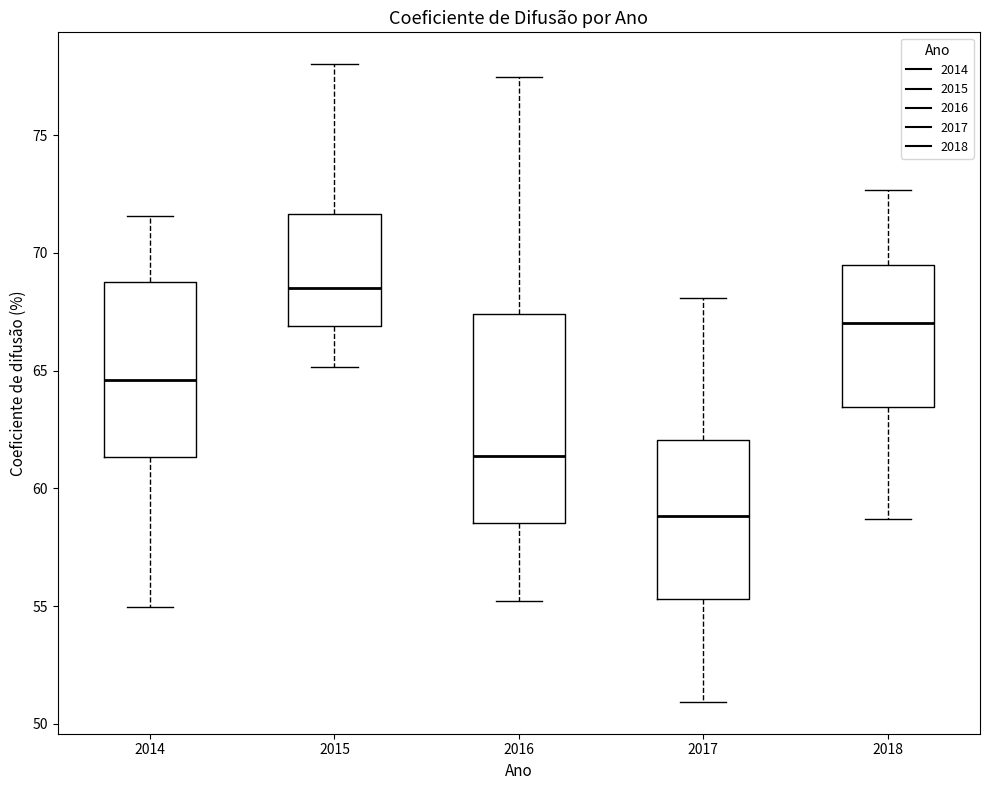

Reading left to right, transcribe this box plot: for each box, give where its median line is, the range the box spans, and where its two whiskers end, as read against the y-axis. The values are not printed on the chart, so give them approximately, as read against the axis.

2014: median 64.5, box 61.5 to 69.0, whiskers 55.0 to 71.5
2015: median 68.5, box 67.0 to 71.5, whiskers 65.0 to 78.0
2016: median 61.5, box 58.5 to 67.5, whiskers 55.0 to 77.5
2017: median 59.0, box 55.5 to 62.0, whiskers 51.0 to 68.0
2018: median 67.0, box 63.5 to 69.5, whiskers 58.5 to 72.5